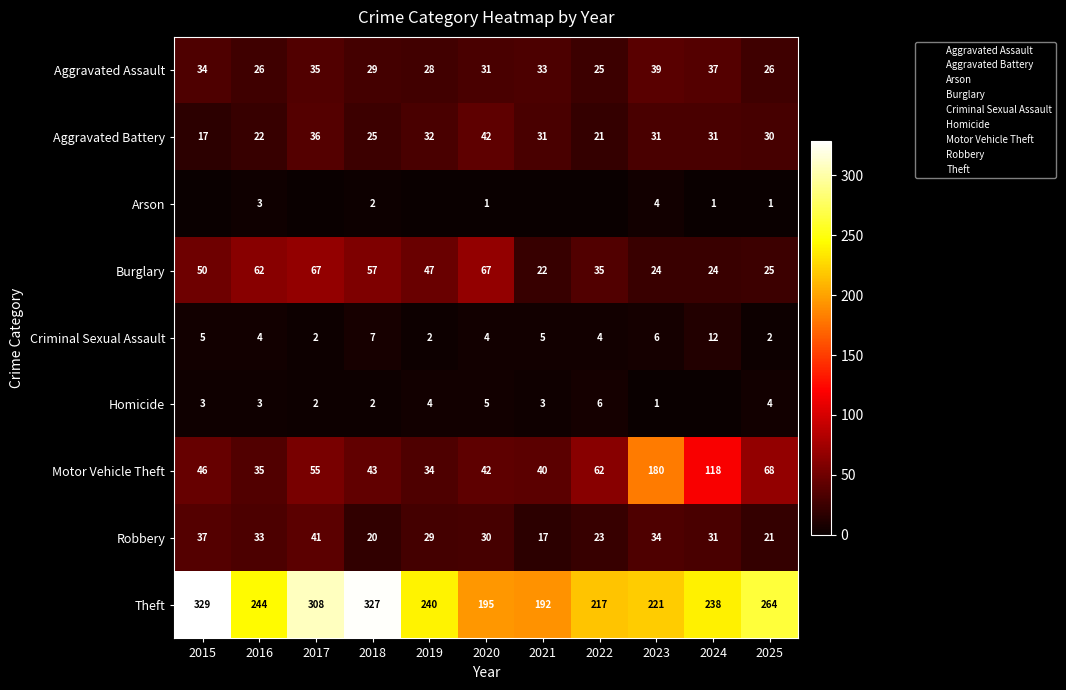

Where is Criminal Sexual Assault nearest to the value 7?

2018